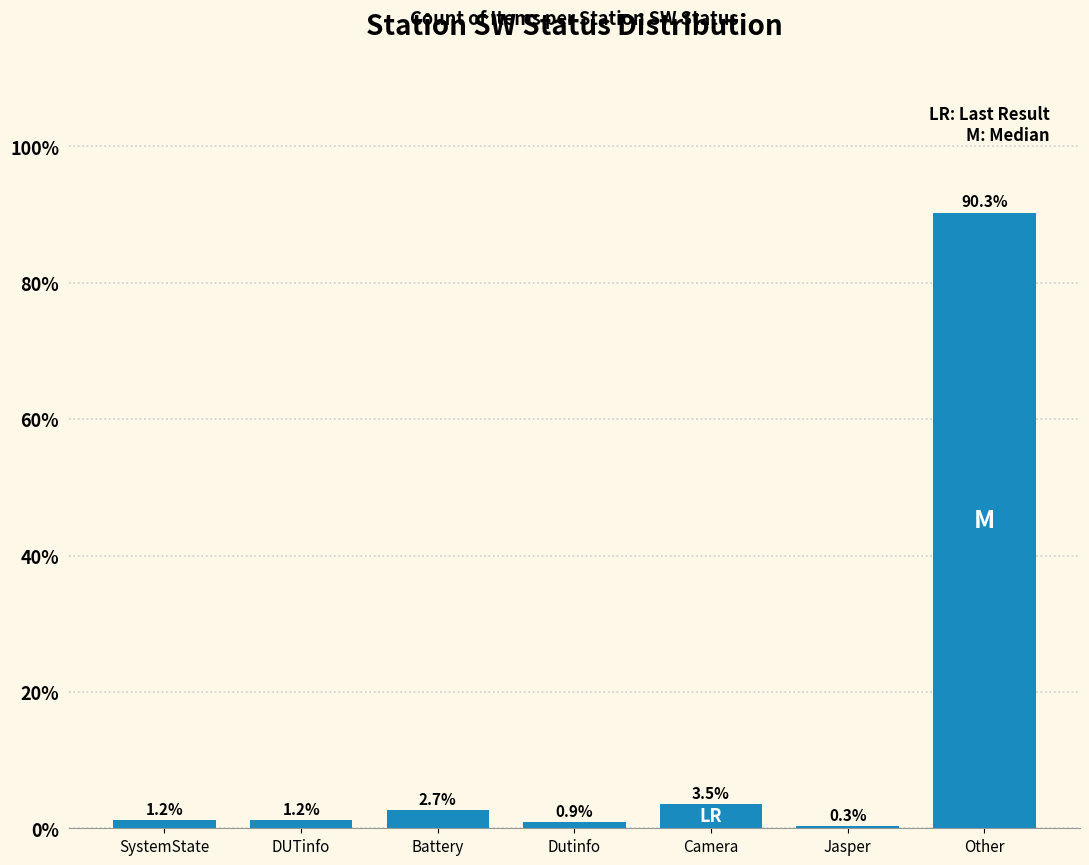

Reading left to right, list all the values displayed in this chart.

SystemState=1.2	DUTinfo=1.2	Battery=2.7	Dutinfo=0.9	Camera=3.5	Jasper=0.3	Other=90.3